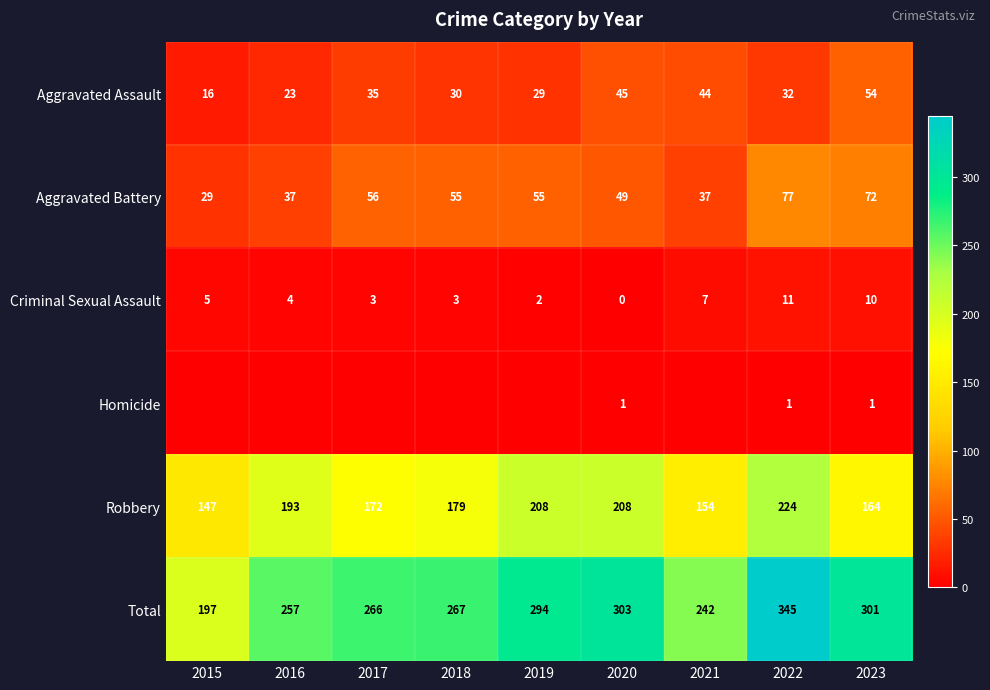

At how many categories does at least one series exceed 29?

9